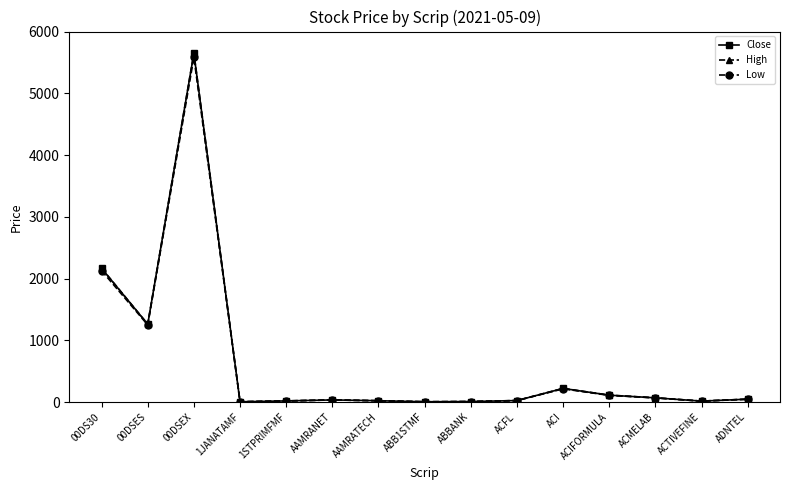

At which category is the sum across all series the highest?

00DSEX